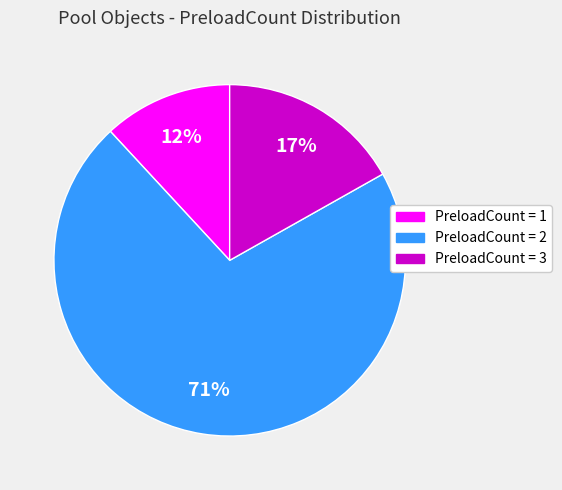

To the nearest percent, what is the difference between the largest and smallest slice percentages?

59%